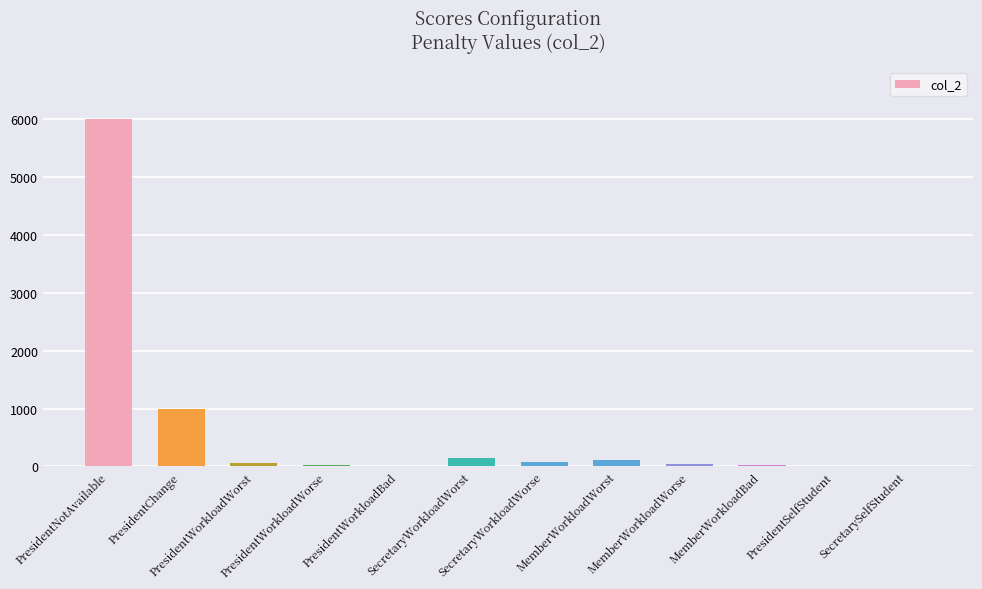

What is the maximum value shown in the chart?

6000